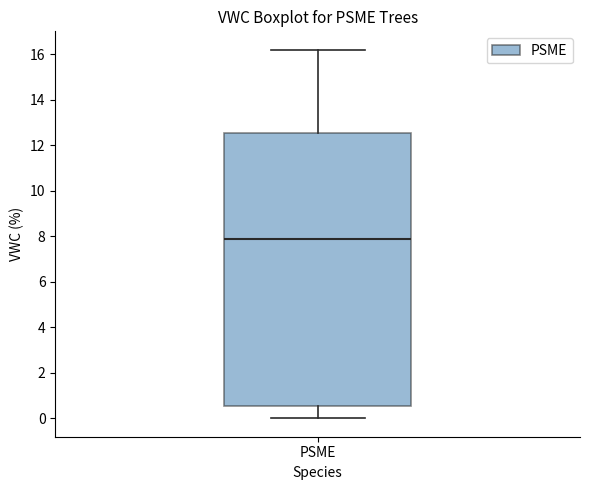

Where is the lower edge of the box for PSME on the y-axis? The values are not printed on the chart, so give them approximately, as read against the axis.

0.6